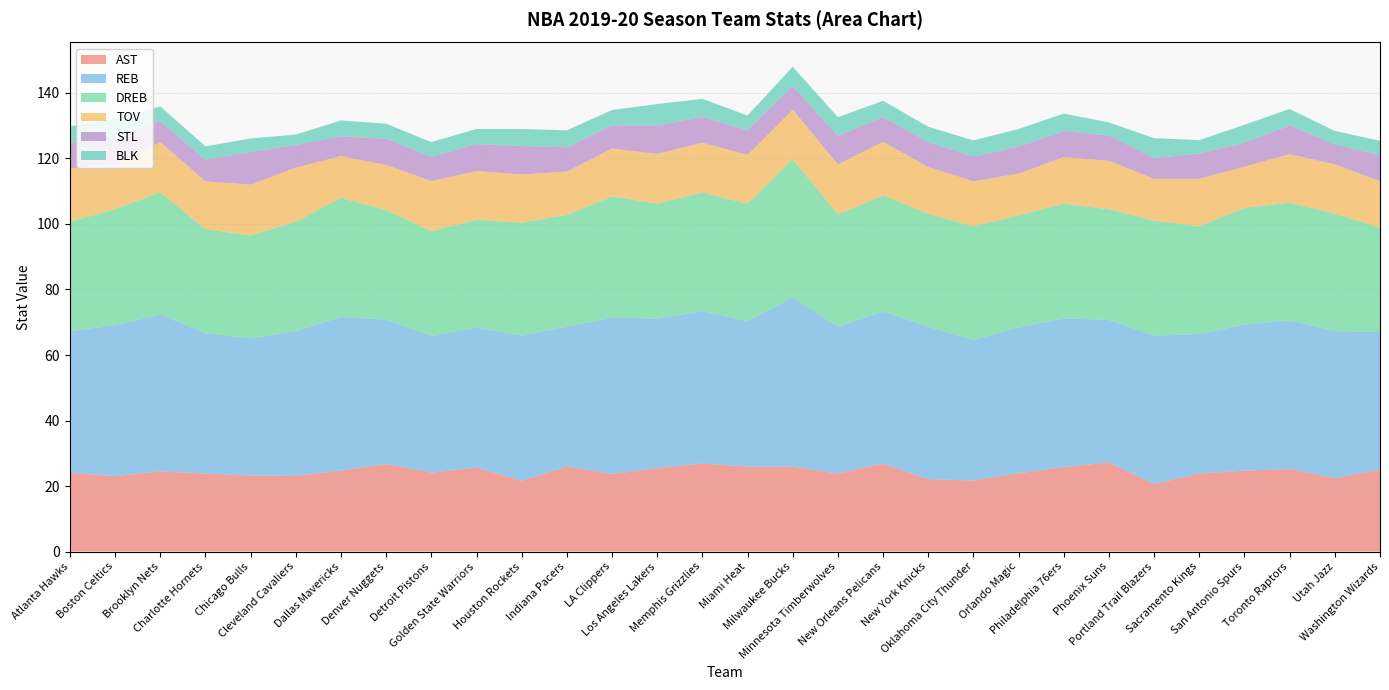

Reading left to right, what are all the values shown in this chart?

AST: Atlanta Hawks=24.0	Boston Celtics=23.0	Brooklyn Nets=24.5	Charlotte Hornets=23.8	Chicago Bulls=23.2	Cleveland Cavaliers=23.1	Dallas Mavericks=24.7	Denver Nuggets=26.7	Detroit Pistons=24.1	Golden State Warriors=25.6	Houston Rockets=21.6	Indiana Pacers=25.9	LA Clippers=23.7	Los Angeles Lakers=25.4	Memphis Grizzlies=26.9	Miami Heat=25.9	Milwaukee Bucks=25.9	Minnesota Timberwolves=23.8	New Orleans Pelicans=26.8	New York Knicks=22.1	Oklahoma City Thunder=21.7	Orlando Magic=23.9	Philadelphia 76ers=25.8	Phoenix Suns=27.2	Portland Trail Blazers=20.6	Sacramento Kings=23.8	San Antonio Spurs=24.7	Toronto Raptors=25.2	Utah Jazz=22.4	Washington Wizards=25.0
REB: Atlanta Hawks=43.3	Boston Celtics=46.1	Brooklyn Nets=47.9	Charlotte Hornets=42.8	Chicago Bulls=41.9	Cleveland Cavaliers=44.2	Dallas Mavericks=46.9	Denver Nuggets=44.1	Detroit Pistons=41.7	Golden State Warriors=42.8	Houston Rockets=44.3	Indiana Pacers=42.8	LA Clippers=47.7	Los Angeles Lakers=45.7	Memphis Grizzlies=46.5	Miami Heat=44.4	Milwaukee Bucks=51.7	Minnesota Timberwolves=44.8	New Orleans Pelicans=46.5	New York Knicks=46.5	Oklahoma City Thunder=42.9	Orlando Magic=44.5	Philadelphia 76ers=45.4	Phoenix Suns=43.5	Portland Trail Blazers=45.3	Sacramento Kings=42.6	San Antonio Spurs=44.6	Toronto Raptors=45.4	Utah Jazz=44.9	Washington Wizards=42.0
DREB: Atlanta Hawks=33.4	Boston Celtics=35.4	Brooklyn Nets=37.3	Charlotte Hornets=31.8	Chicago Bulls=31.4	Cleveland Cavaliers=33.4	Dallas Mavericks=36.4	Denver Nuggets=33.4	Detroit Pistons=32.0	Golden State Warriors=32.9	Houston Rockets=34.5	Indiana Pacers=34.1	LA Clippers=37.0	Los Angeles Lakers=35.1	Memphis Grizzlies=36.2	Miami Heat=35.9	Milwaukee Bucks=42.2	Minnesota Timberwolves=34.3	New Orleans Pelicans=35.4	New York Knicks=34.5	Oklahoma City Thunder=34.7	Orlando Magic=34.2	Philadelphia 76ers=35.0	Phoenix Suns=33.8	Portland Trail Blazers=35.1	Sacramento Kings=32.9	San Antonio Spurs=35.6	Toronto Raptors=35.9	Utah Jazz=35.8	Washington Wizards=31.9
TOV: Atlanta Hawks=16.2	Boston Celtics=13.8	Brooklyn Nets=15.3	Charlotte Hornets=14.6	Chicago Bulls=15.5	Cleveland Cavaliers=16.5	Dallas Mavericks=12.7	Denver Nuggets=13.8	Detroit Pistons=15.3	Golden State Warriors=14.9	Houston Rockets=14.7	Indiana Pacers=13.2	LA Clippers=14.6	Los Angeles Lakers=15.2	Memphis Grizzlies=15.2	Miami Heat=14.9	Milwaukee Bucks=15.1	Minnesota Timberwolves=15.3	New Orleans Pelicans=16.4	New York Knicks=14.3	Oklahoma City Thunder=13.7	Orlando Magic=12.8	Philadelphia 76ers=14.2	Phoenix Suns=14.8	Portland Trail Blazers=12.8	Sacramento Kings=14.5	San Antonio Spurs=12.6	Toronto Raptors=14.8	Utah Jazz=15.1	Washington Wizards=14.2
STL: Atlanta Hawks=7.8	Boston Celtics=8.3	Brooklyn Nets=6.4	Charlotte Hornets=6.6	Chicago Bulls=10.0	Cleveland Cavaliers=6.9	Dallas Mavericks=6.1	Denver Nuggets=8.0	Detroit Pistons=7.4	Golden State Warriors=8.2	Houston Rockets=8.7	Indiana Pacers=7.4	LA Clippers=7.1	Los Angeles Lakers=8.6	Memphis Grizzlies=7.9	Miami Heat=7.5	Milwaukee Bucks=7.2	Minnesota Timberwolves=8.7	New Orleans Pelicans=7.5	New York Knicks=7.6	Oklahoma City Thunder=7.6	Orlando Magic=8.2	Philadelphia 76ers=8.0	Phoenix Suns=7.7	Portland Trail Blazers=6.3	Sacramento Kings=7.7	San Antonio Spurs=7.3	Toronto Raptors=8.8	Utah Jazz=6.1	Washington Wizards=8.0
BLK: Atlanta Hawks=5.1	Boston Celtics=5.6	Brooklyn Nets=4.5	Charlotte Hornets=4.1	Chicago Bulls=4.1	Cleveland Cavaliers=3.2	Dallas Mavericks=4.8	Denver Nuggets=4.6	Detroit Pistons=4.5	Golden State Warriors=4.6	Houston Rockets=5.2	Indiana Pacers=5.2	LA Clippers=4.7	Los Angeles Lakers=6.6	Memphis Grizzlies=5.5	Miami Heat=4.5	Milwaukee Bucks=5.9	Minnesota Timberwolves=5.7	New Orleans Pelicans=5.0	New York Knicks=4.7	Oklahoma City Thunder=4.9	Orlando Magic=5.4	Philadelphia 76ers=5.3	Phoenix Suns=4.0	Portland Trail Blazers=6.1	Sacramento Kings=4.1	San Antonio Spurs=5.5	Toronto Raptors=5.0	Utah Jazz=4.1	Washington Wizards=4.3